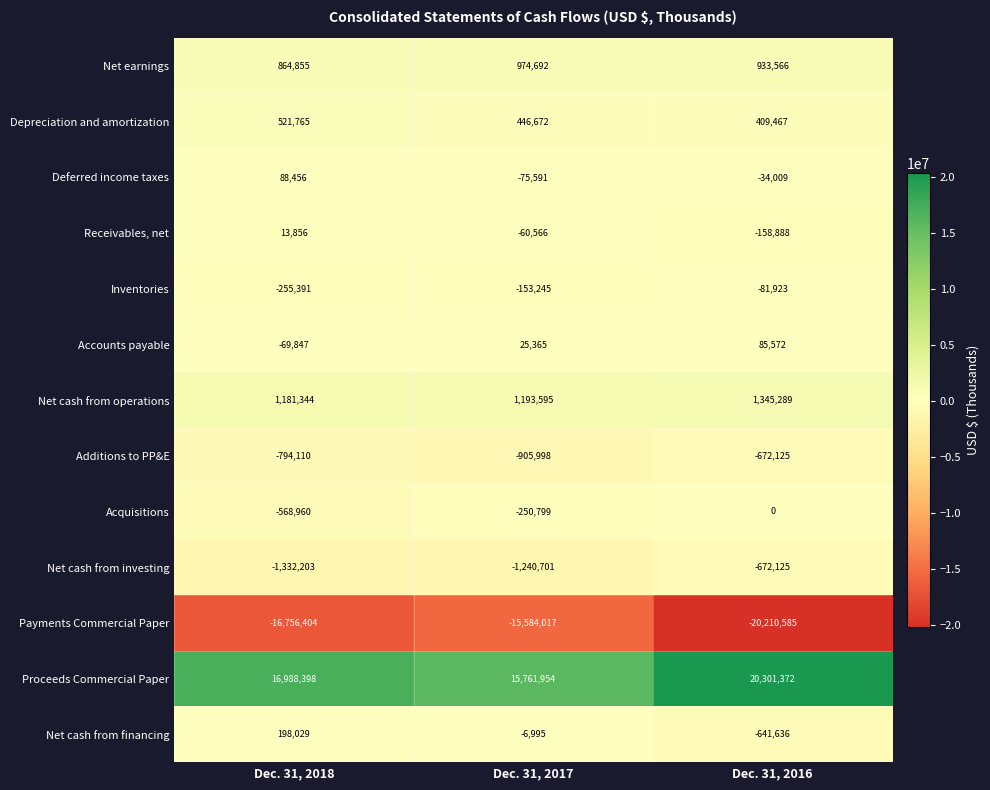

True or false: Net cash from financing has a value of -1120330 at Dec. 31, 2016.

False